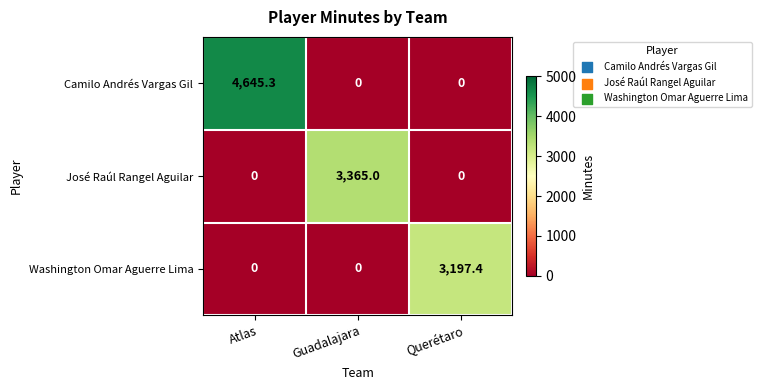

Which series has the largest total across all categories?

Camilo Andrés Vargas Gil